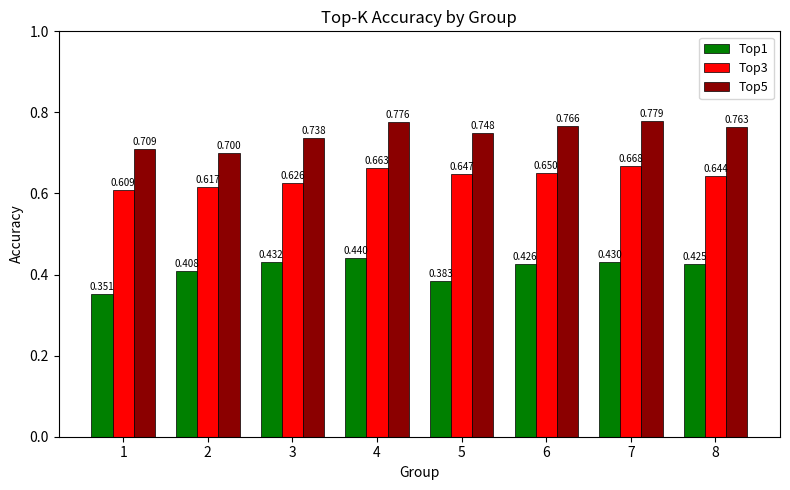

The value of Top1 at 5 is 0.4. True or false?

True